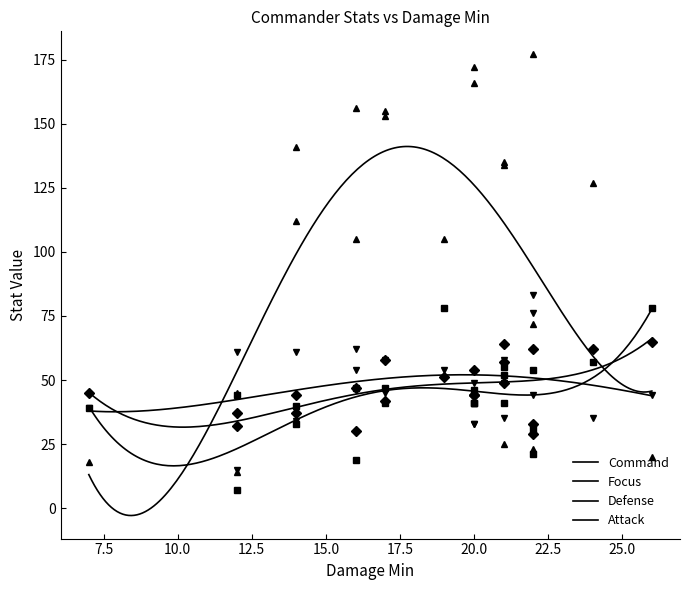

Reading left to right, transcribe all the data shown in this chart.

Command: 7=18	12=14	12=45	14=112	14=141	16=105	16=156	17=153	17=155	19=105	20=41	20=166	20=172	21=135	21=25	21=134	22=177	22=23	22=72	24=127	26=20
Focus: 7=39	12=15	12=61	14=34	14=61	16=54	16=62	17=45	17=58	19=54	20=33	20=33	20=49	21=35	21=58	21=49	22=44	22=83	22=76	24=35	26=44
Defense: 7=45	12=37	12=32	14=37	14=44	16=30	16=47	17=58	17=42	19=51	20=44	20=44	20=54	21=64	21=49	21=57	22=62	22=29	22=33	24=62	26=65
Attack: 7=39	12=44	12=7	14=40	14=33	16=19	16=47	17=47	17=41	19=78	20=41	20=41	20=46	21=52	21=41	21=55	22=54	22=21	22=31	24=57	26=78